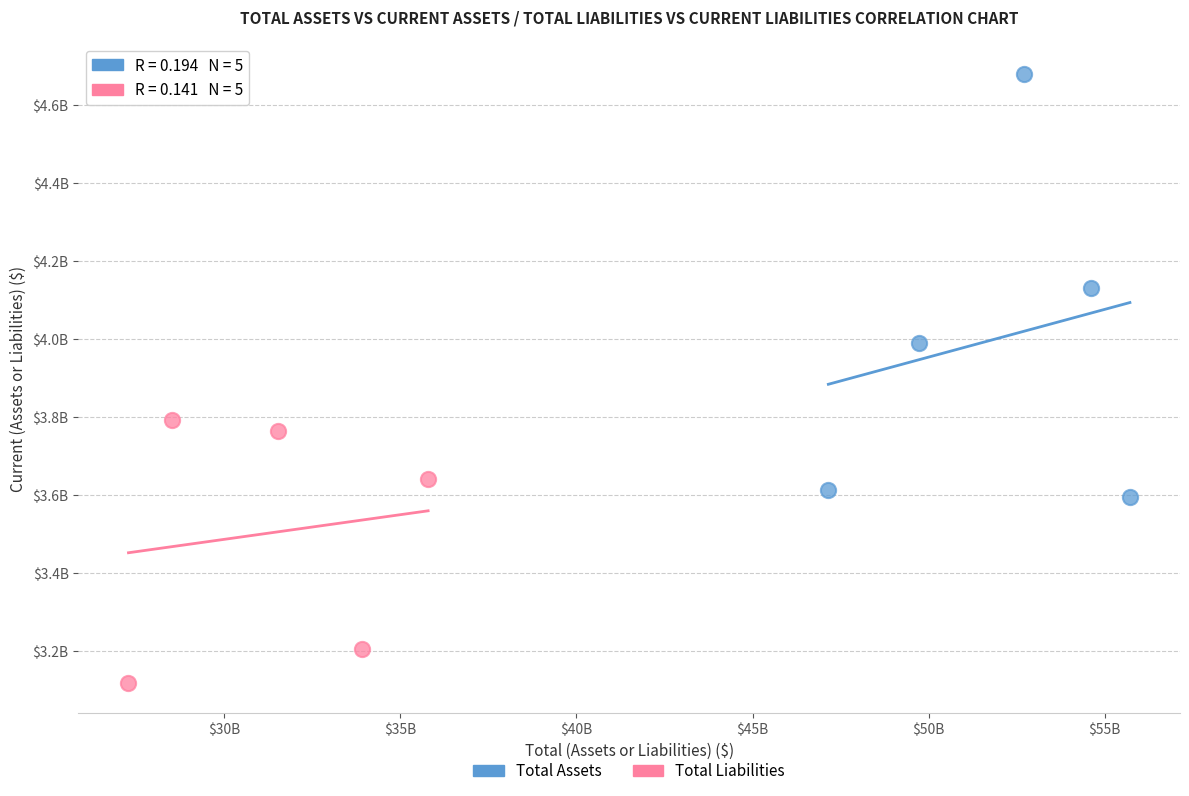

What are all the series names shown in the legend?

Total Assets, Total Liabilities